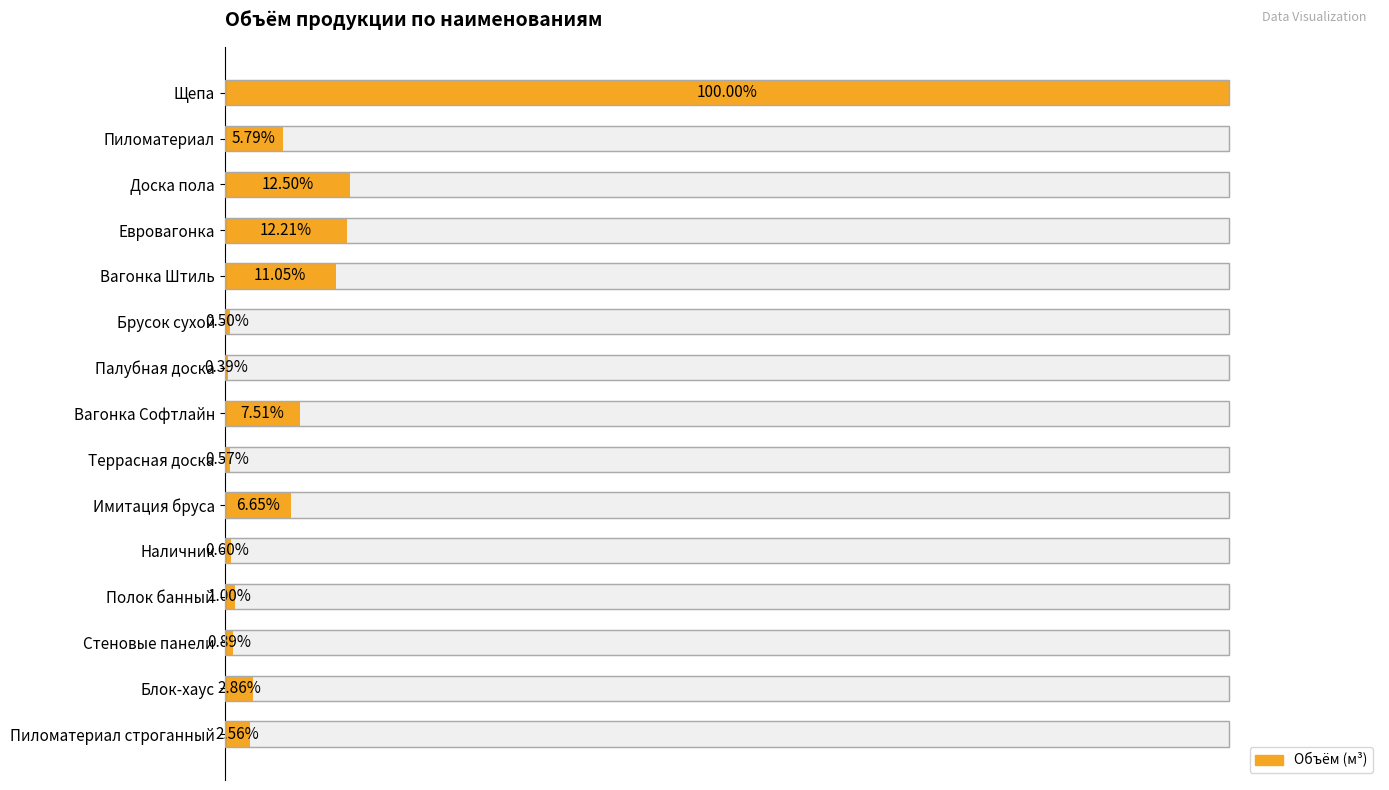

Count the number of values greater than 13.

8